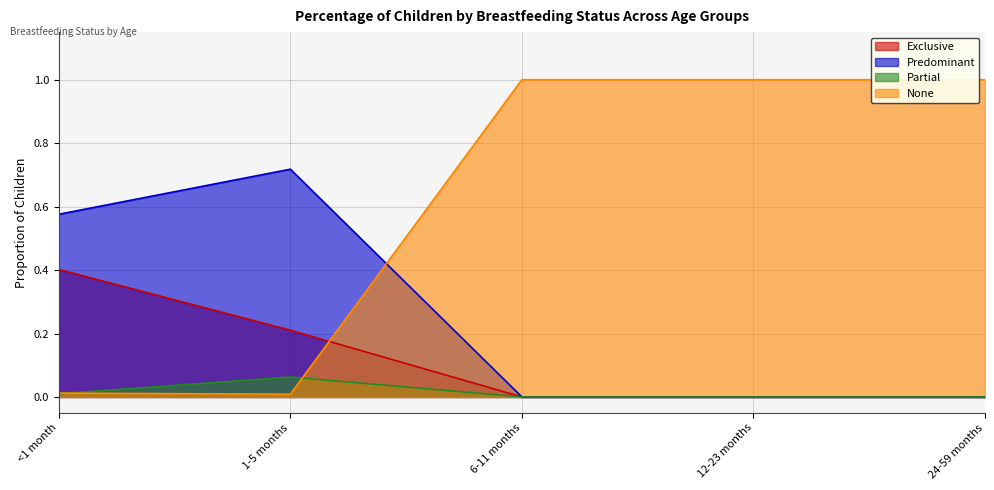

What is the total value across all series at 24-59 months?

1.0